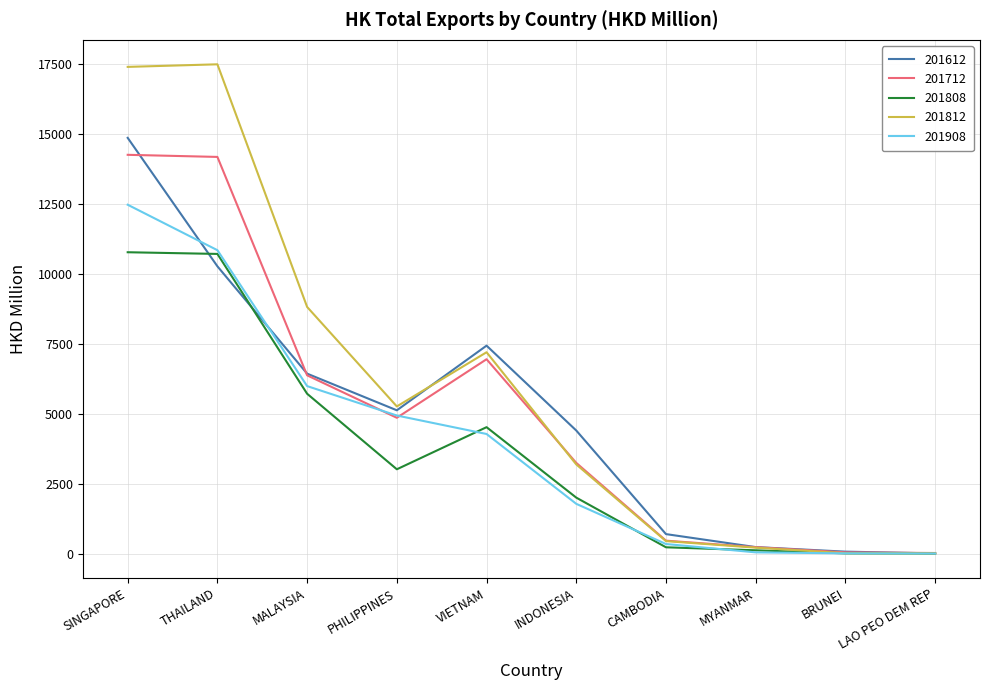

What is the highest value of the 201808 series?

10780.2